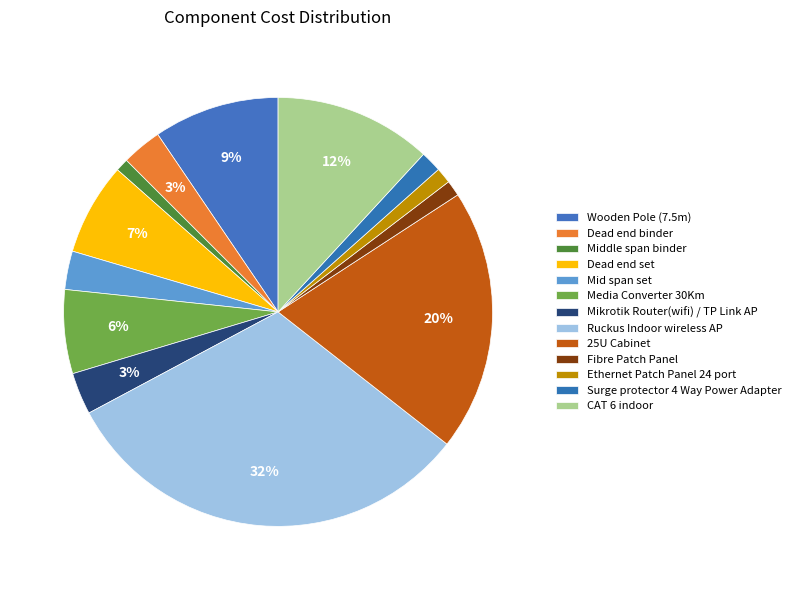

To the nearest percent, what is the difference between the Ruckus Indoor wireless AP and Dead end set slice percentages?

25%